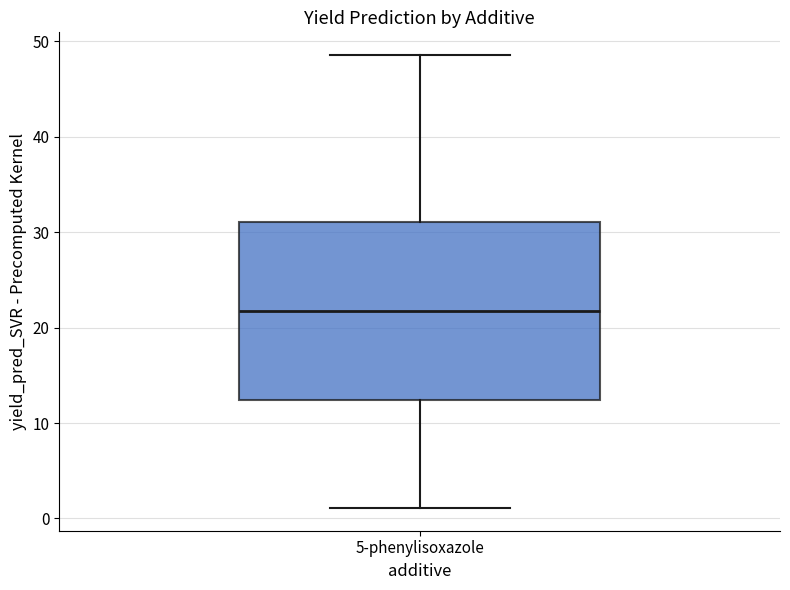

Transcribe this box plot: give where the median line is, the range the box spans, and where the two whiskers end, as read against the y-axis. The values are not printed on the chart, so give them approximately, as read against the axis.

median 22, box 12 to 31, whiskers 1 to 49